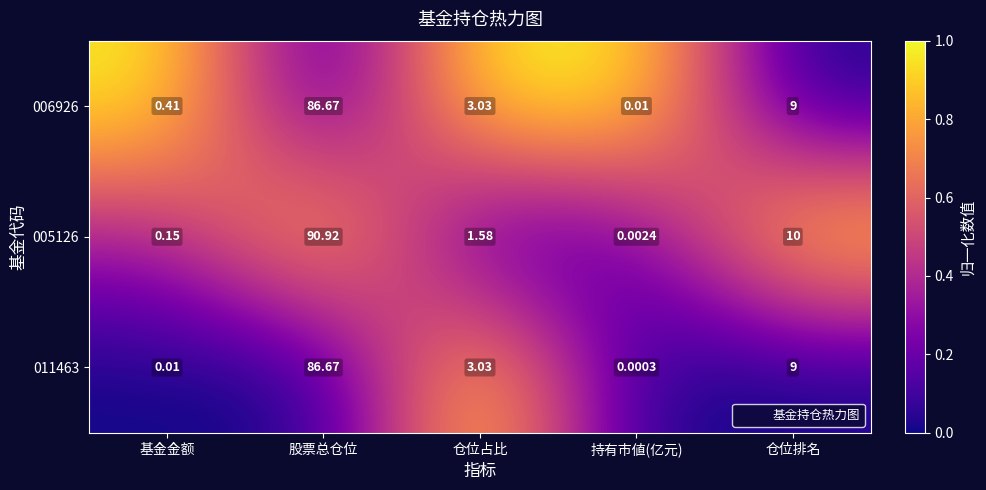

What is the greatest value displayed?

90.9